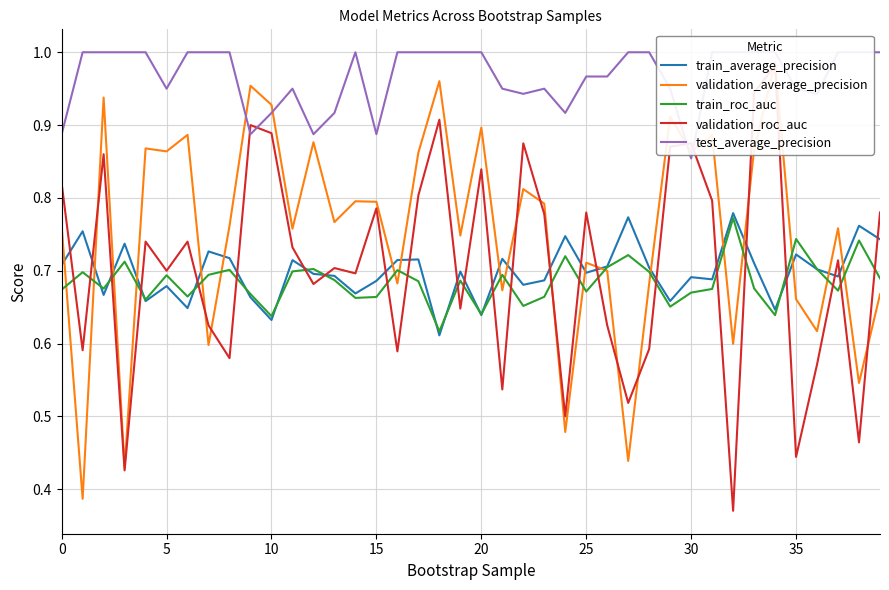

How many lines are shown in the chart?

5